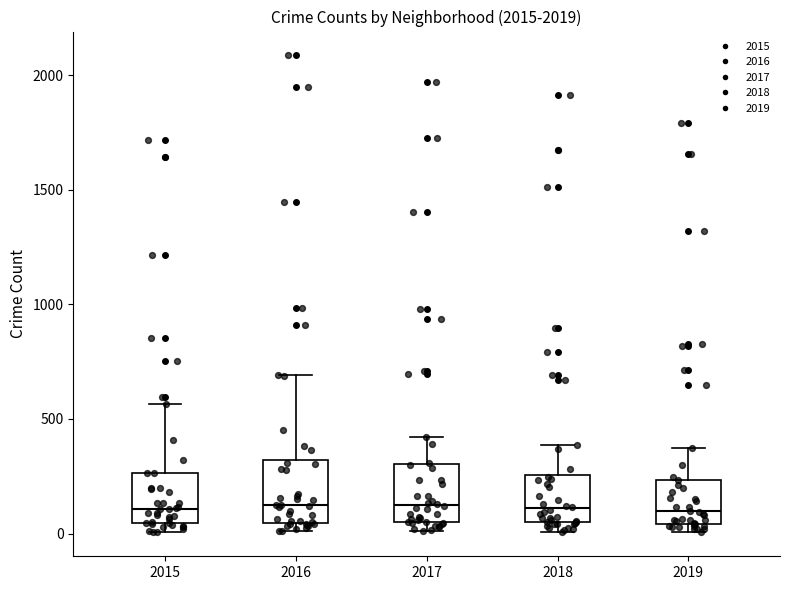

Reading left to right, read every box against the y-axis: the position of its median line, the range the box covers, and the ends of its whiskers. The values are not printed on the chart, so give them approximately, as read against the axis.

2015: median 100, box 50 to 250, whiskers 0 to 550
2016: median 150, box 50 to 300, whiskers 0 to 700
2017: median 100, box 50 to 300, whiskers 0 to 400
2018: median 100, box 50 to 250, whiskers 0 to 400
2019: median 100, box 50 to 250, whiskers 0 to 400